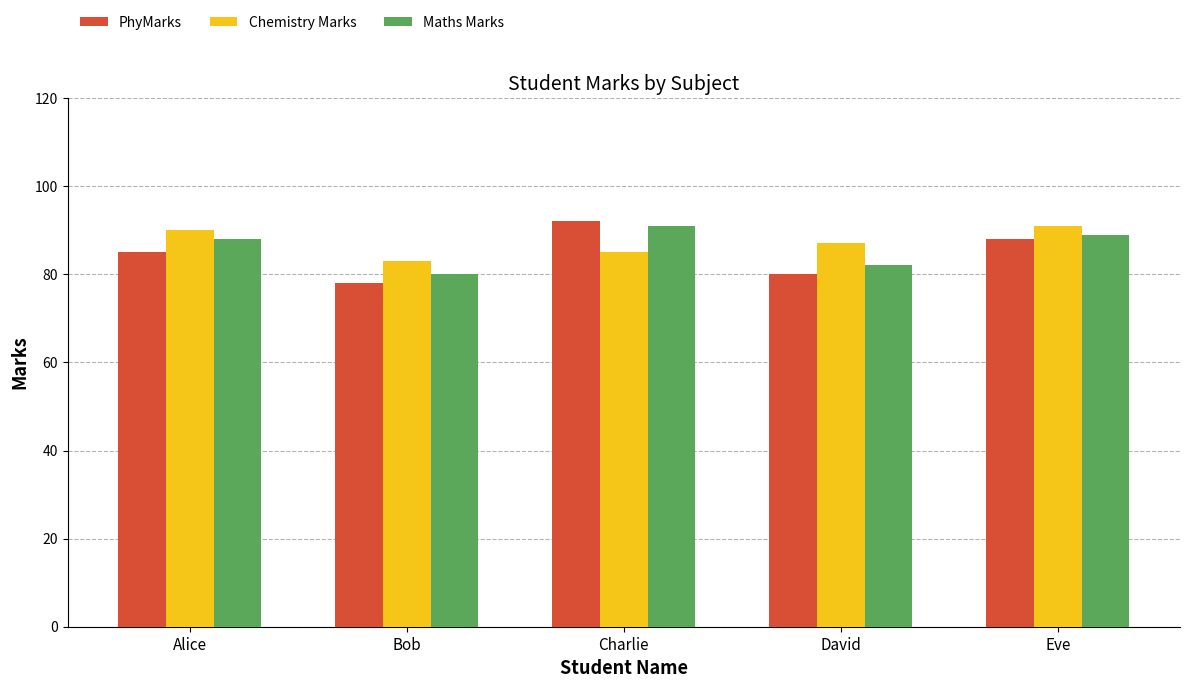

What is the label of the 5th bar from the left?

Eve